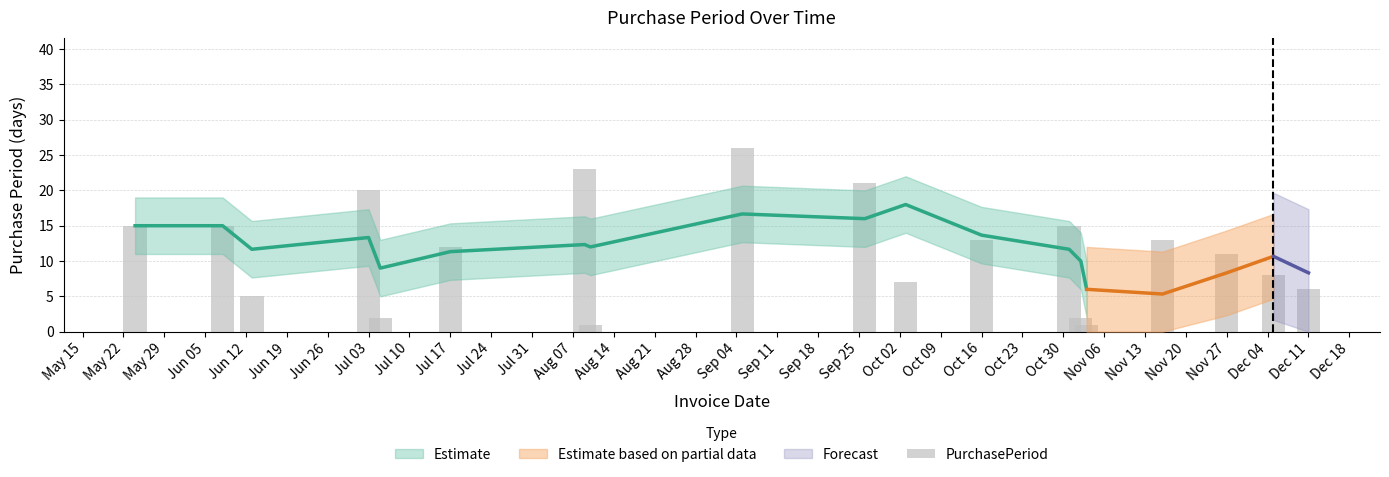

What is the difference between the maximum and minimum values?

25